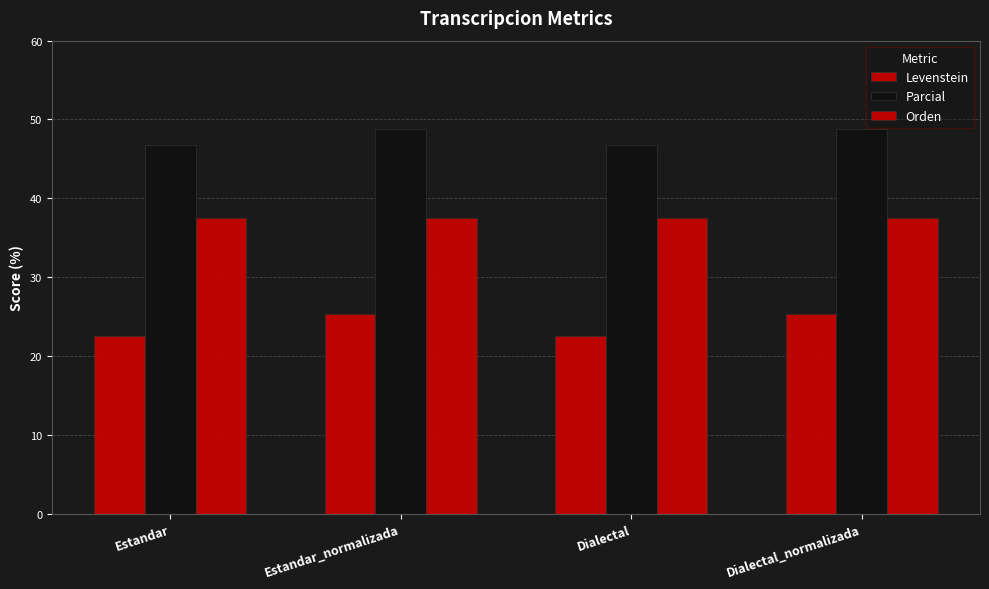

At which label is Levenstein closest to 23?

Estandar